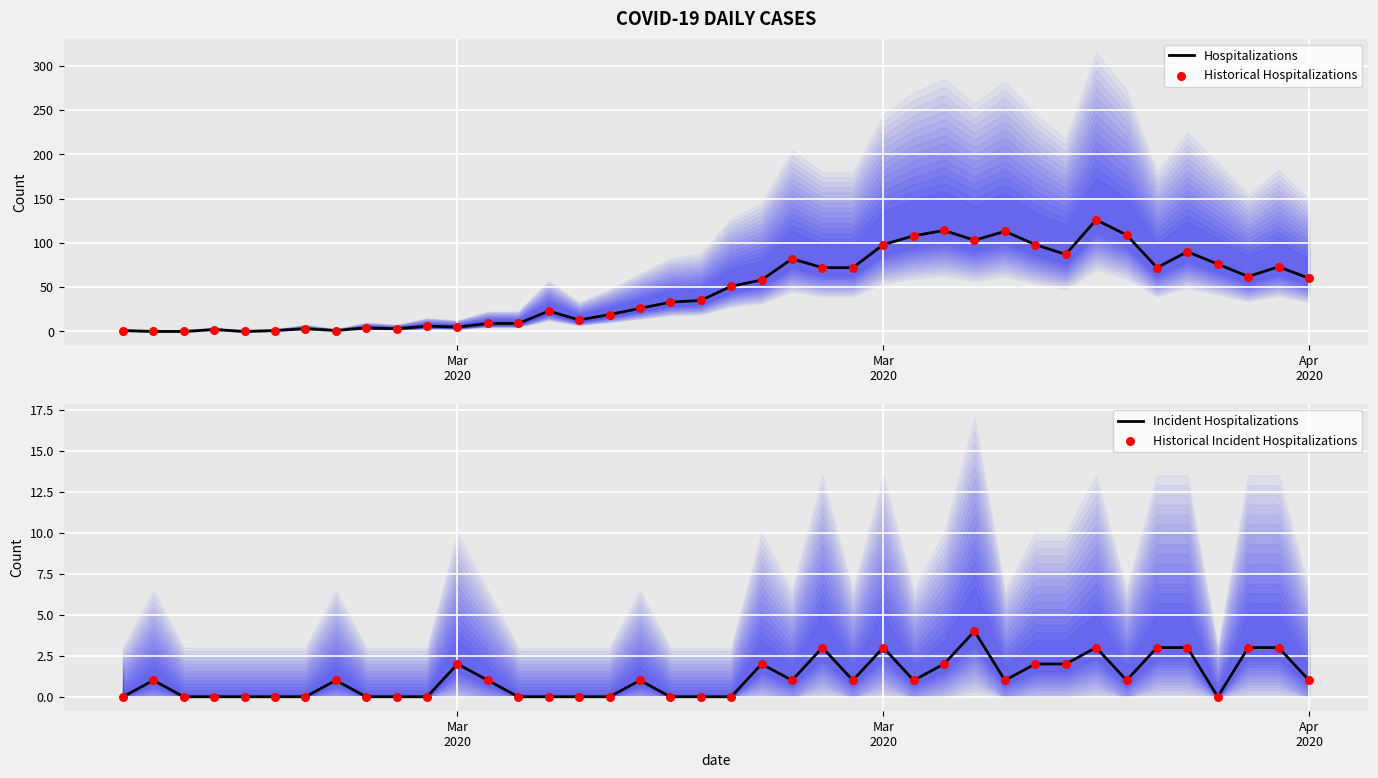

What are all the series names shown in the legend?

Hospitalizations, Historical Hospitalizations, Incident Hospitalizations, Historical Incident Hospitalizations